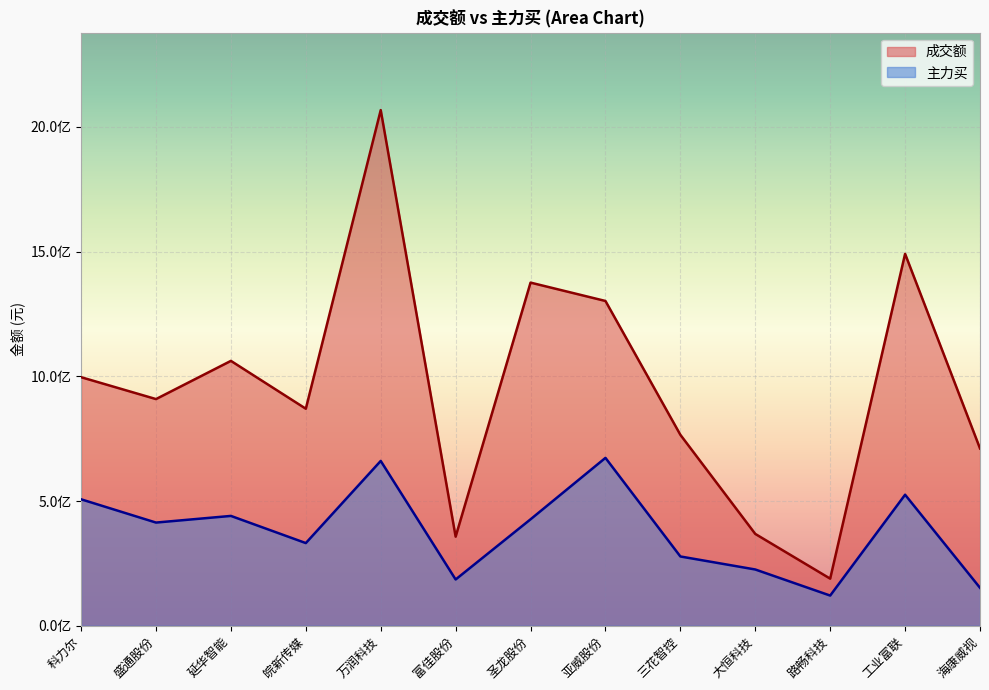

What is the label of the 3rd point from the left?

延华智能